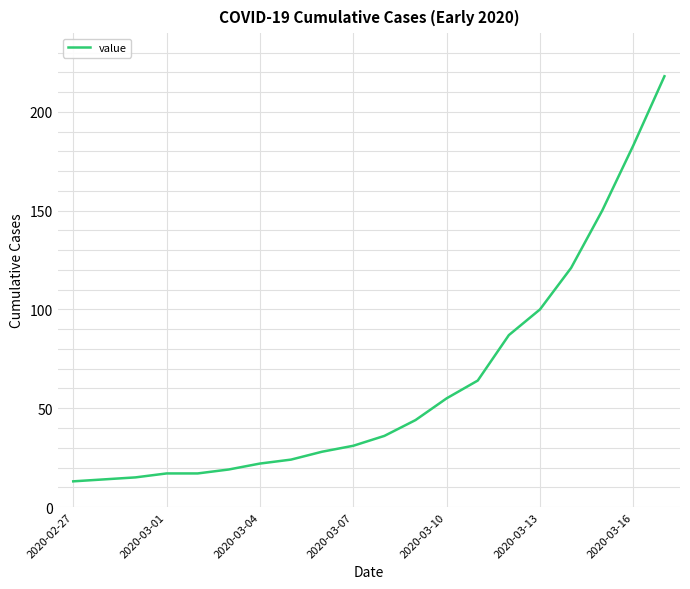

What is the difference between the maximum and minimum values?

205